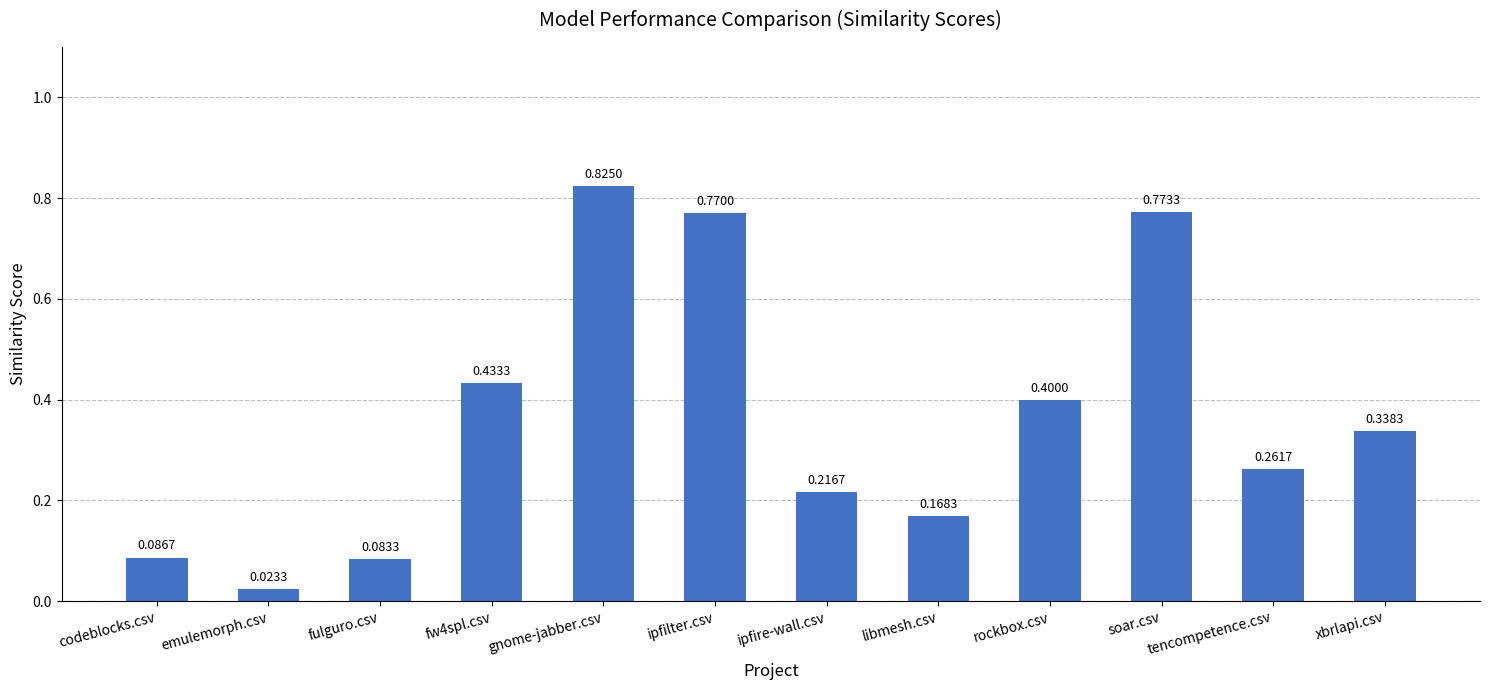

What is the change in value from fulguro.csv to rockbox.csv?

+0.3